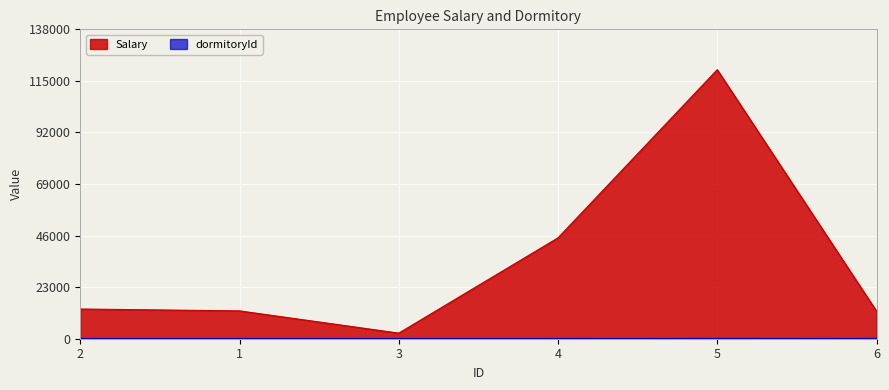

What position from the right is 2?

6